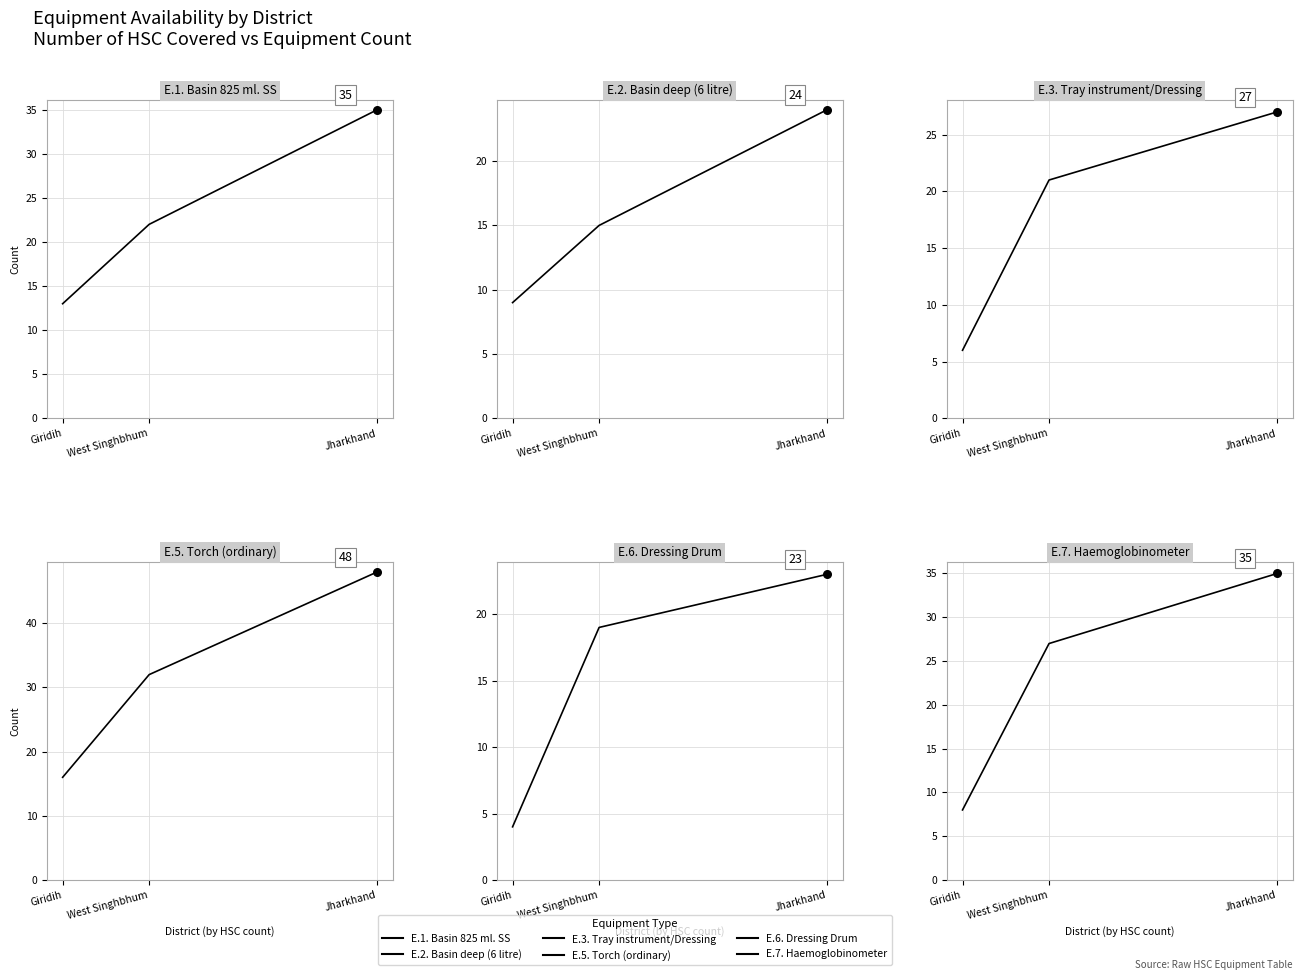

Which series reaches the maximum Y coordinate?

E.5. Torch (ordinary)